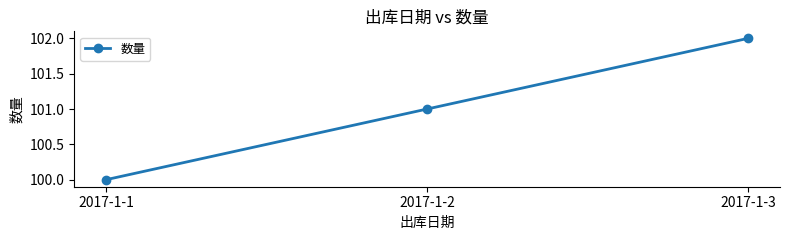

What is the value of the 2nd point from the left?

101